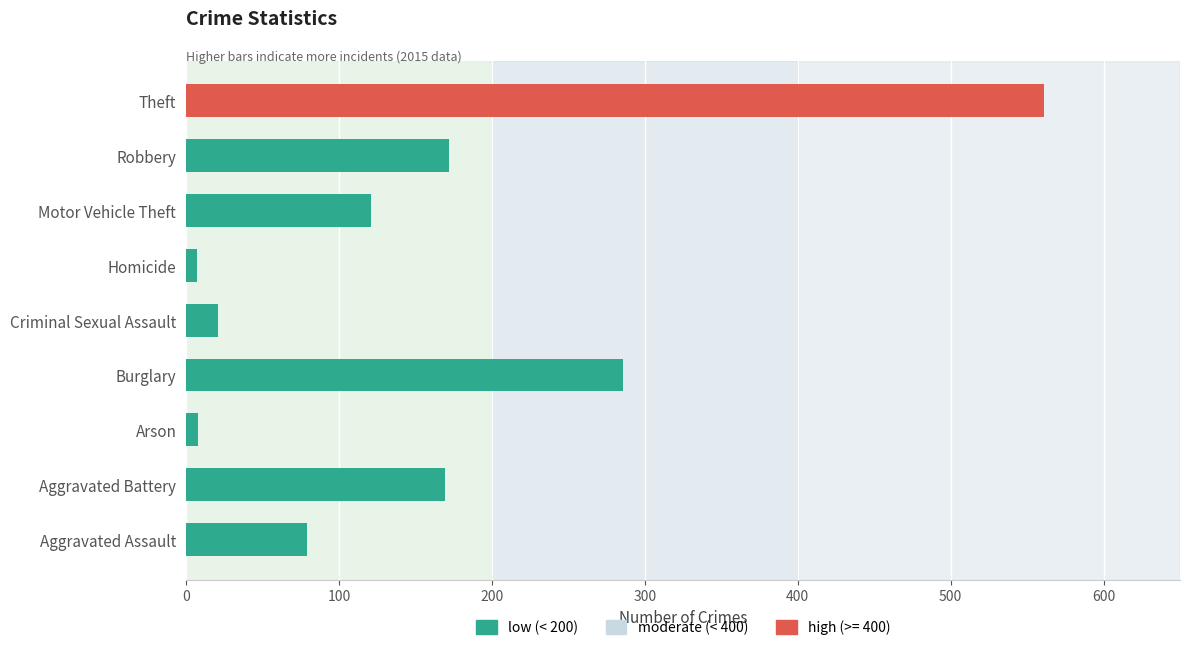

At which category does the chart reach its peak across all series?

Theft